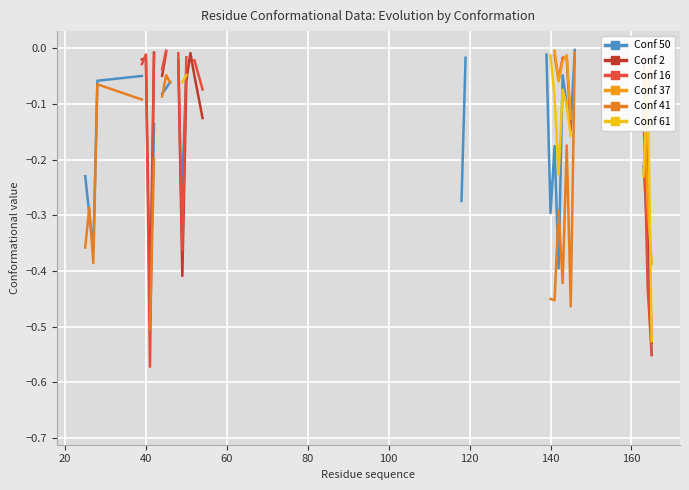

True or false: Conf 16 has more than 2 points higher than both neighbors.

False